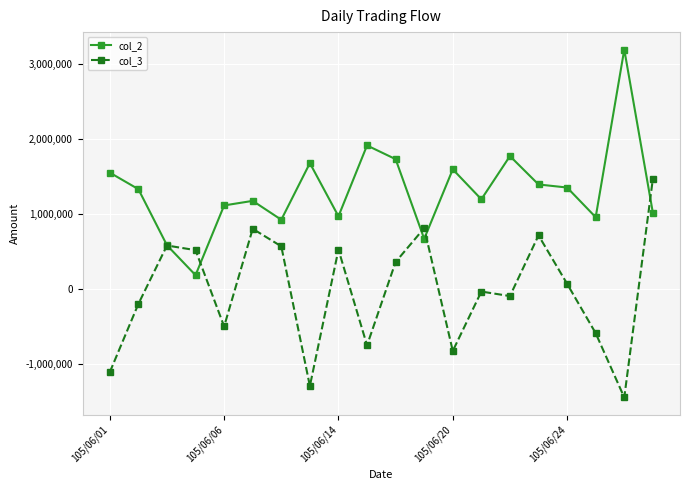

Rank the series by their average value, from lowest to highest.

col_3, col_2